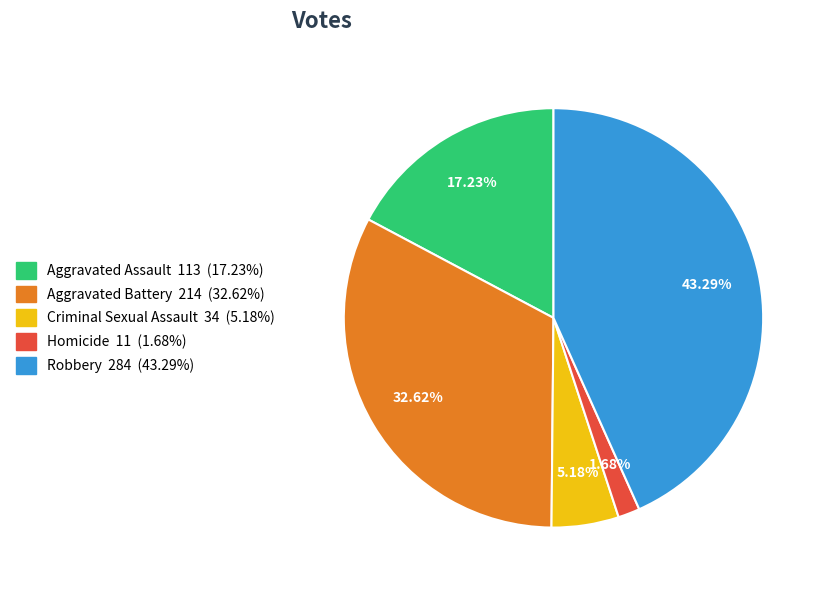

To the nearest percent, what percentage of the pie is Homicide?

2%